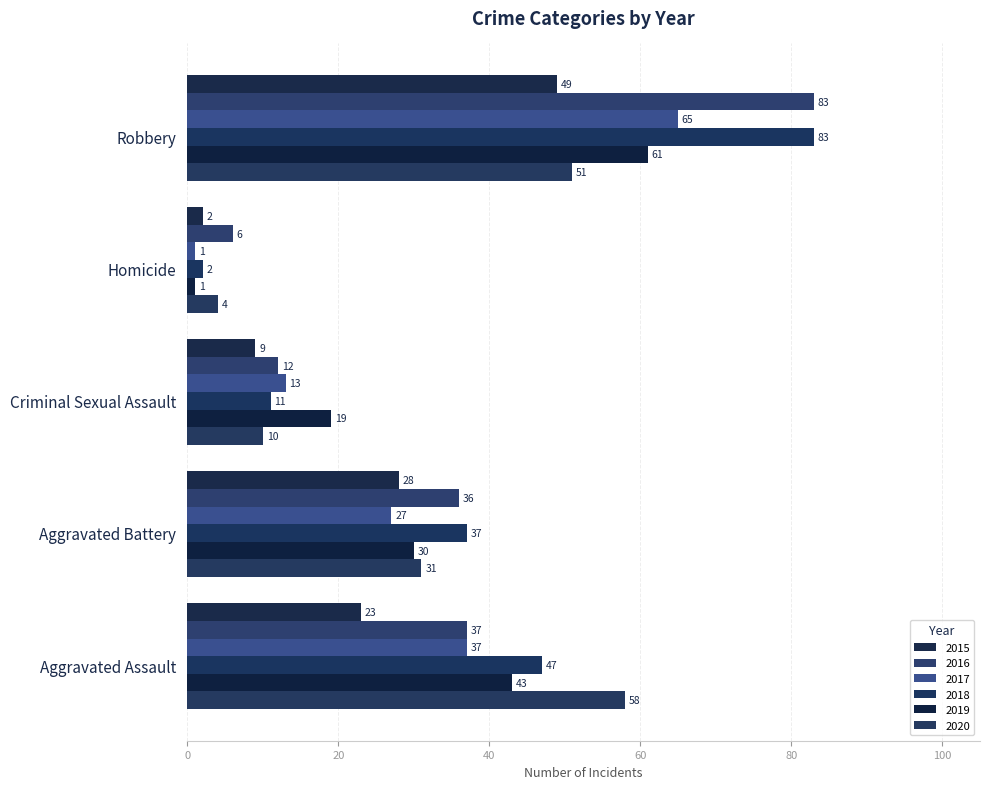

What position from the left is Aggravated Assault?

1